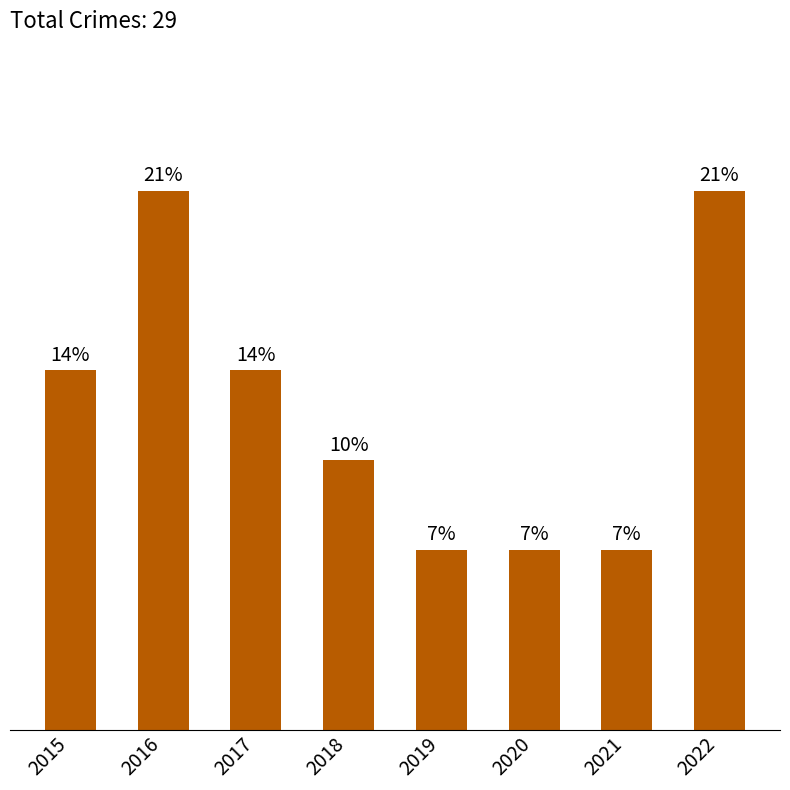

Reading left to right, list all the values displayed in this chart.

4	6	4	3	2	2	2	6